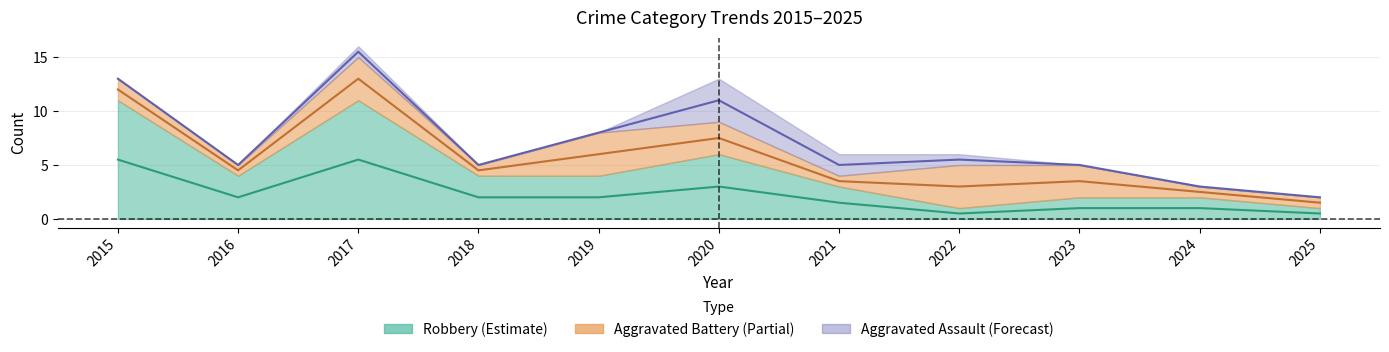

Reading left to right, list all the values displayed in this chart.

Robbery: 5.5	2.0	5.5	2.0	2.0	3.0	1.5	0.5	1.0	1.0	0.5
Total: 13.0	5.0	15.5	5.0	8.0	11.0	5.0	5.5	5.0	3.0	2.0